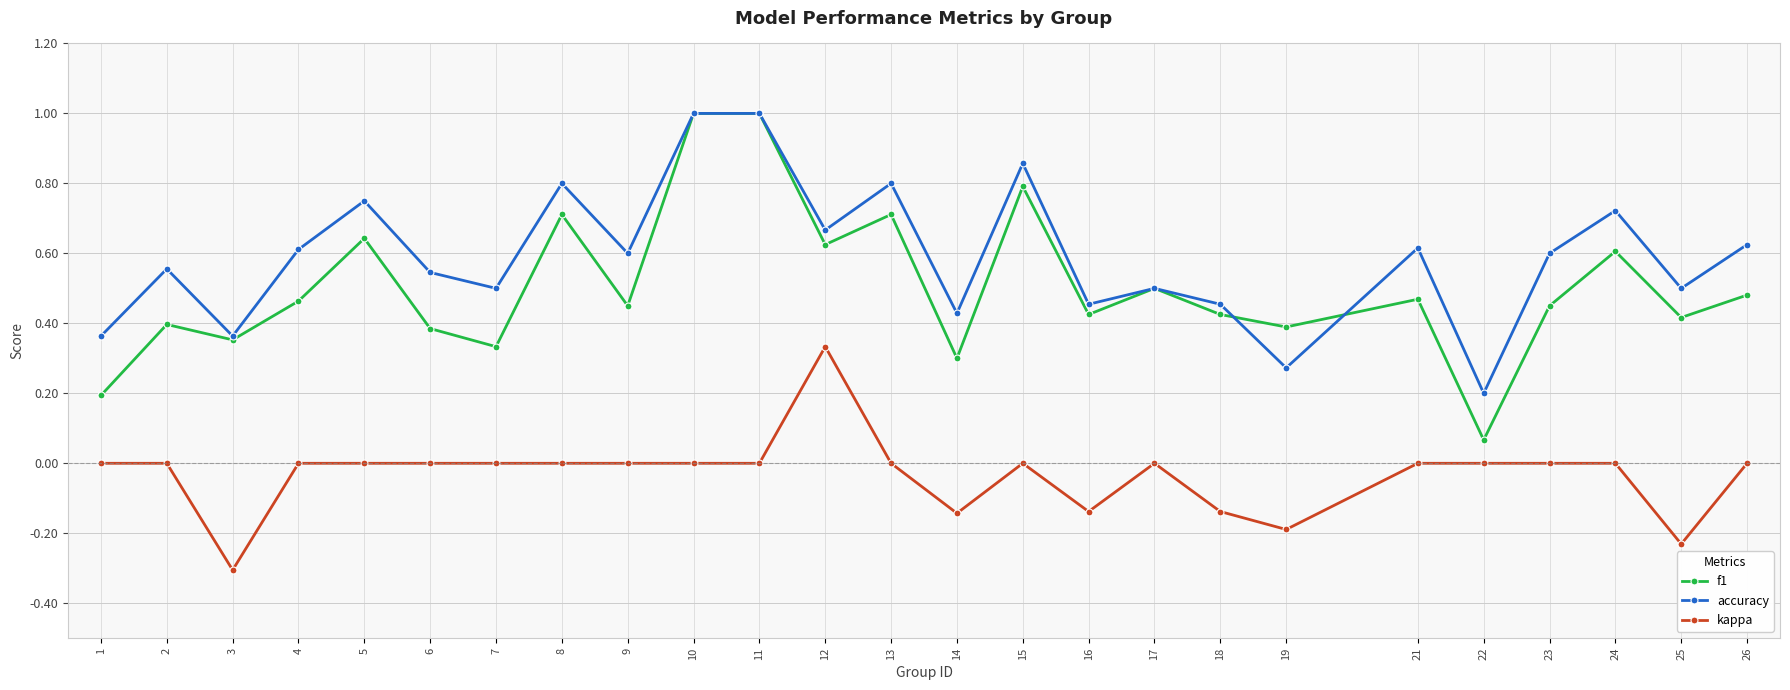

True or false: kappa and f1 cross at least once.

False